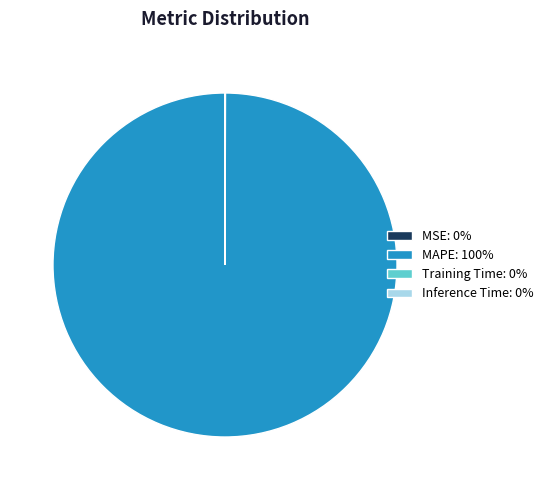

Which slice is the largest?

MAPE